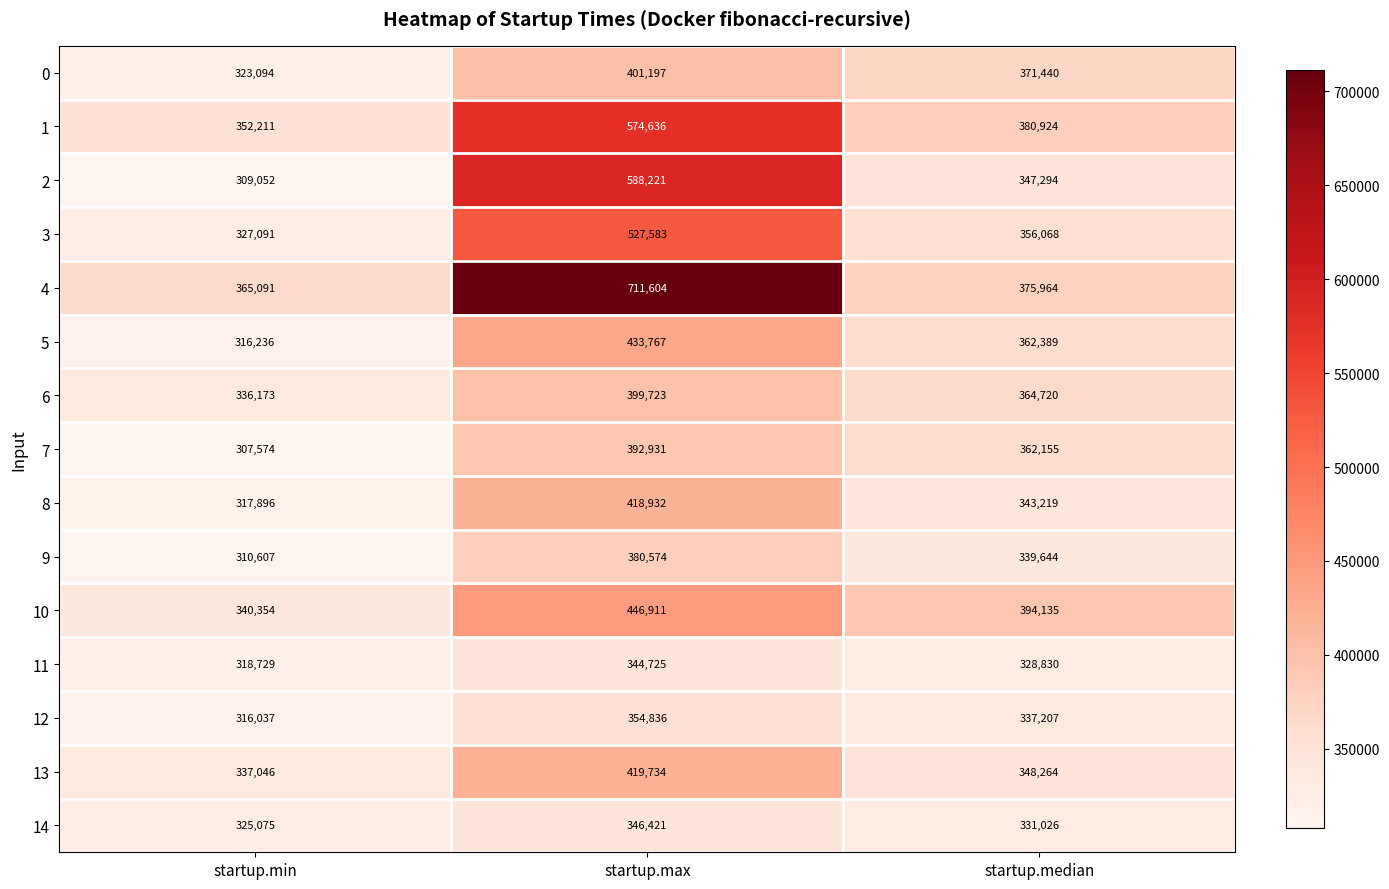

The 11 series shows 344725 at startup.max. True or false?

True